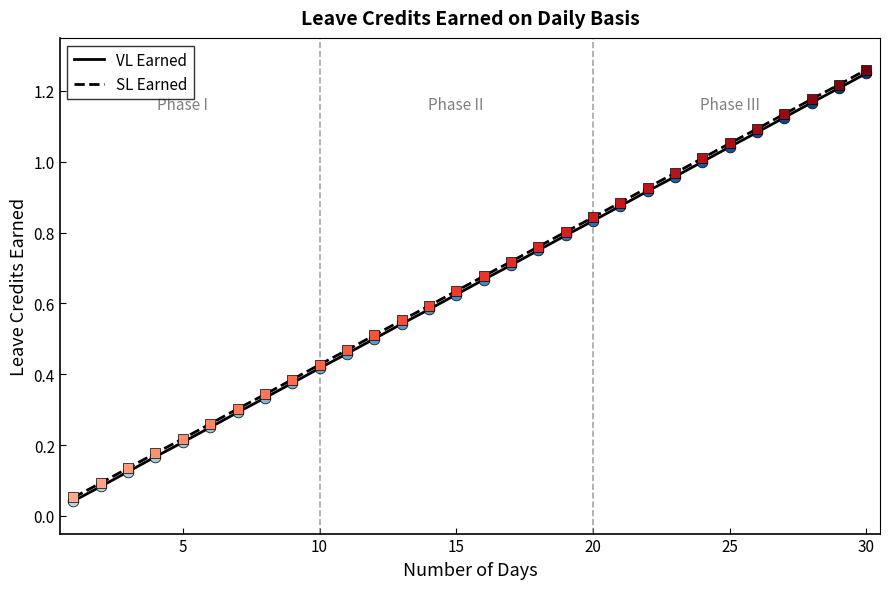

At how many categories does at least one series exceed 0?

30